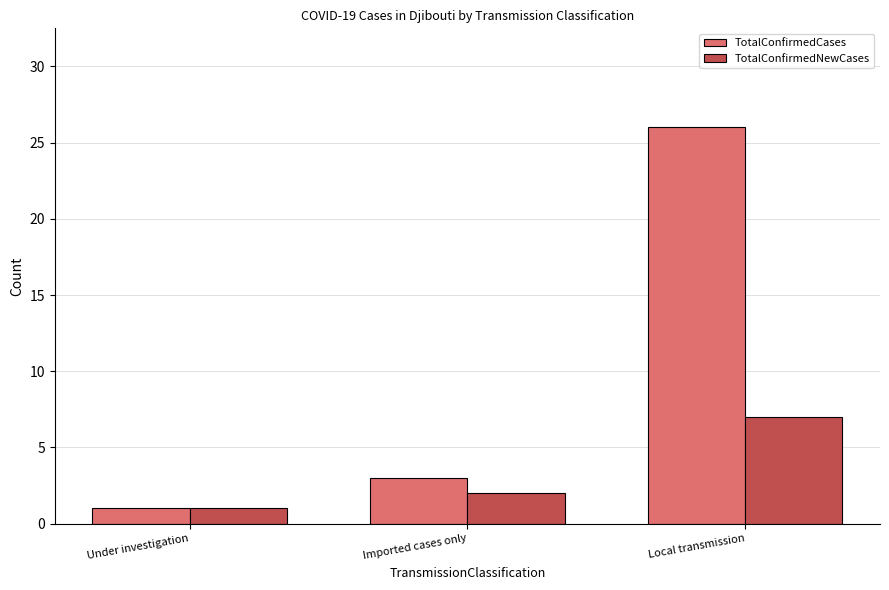

Which series has the largest total across all categories?

TotalConfirmedCases